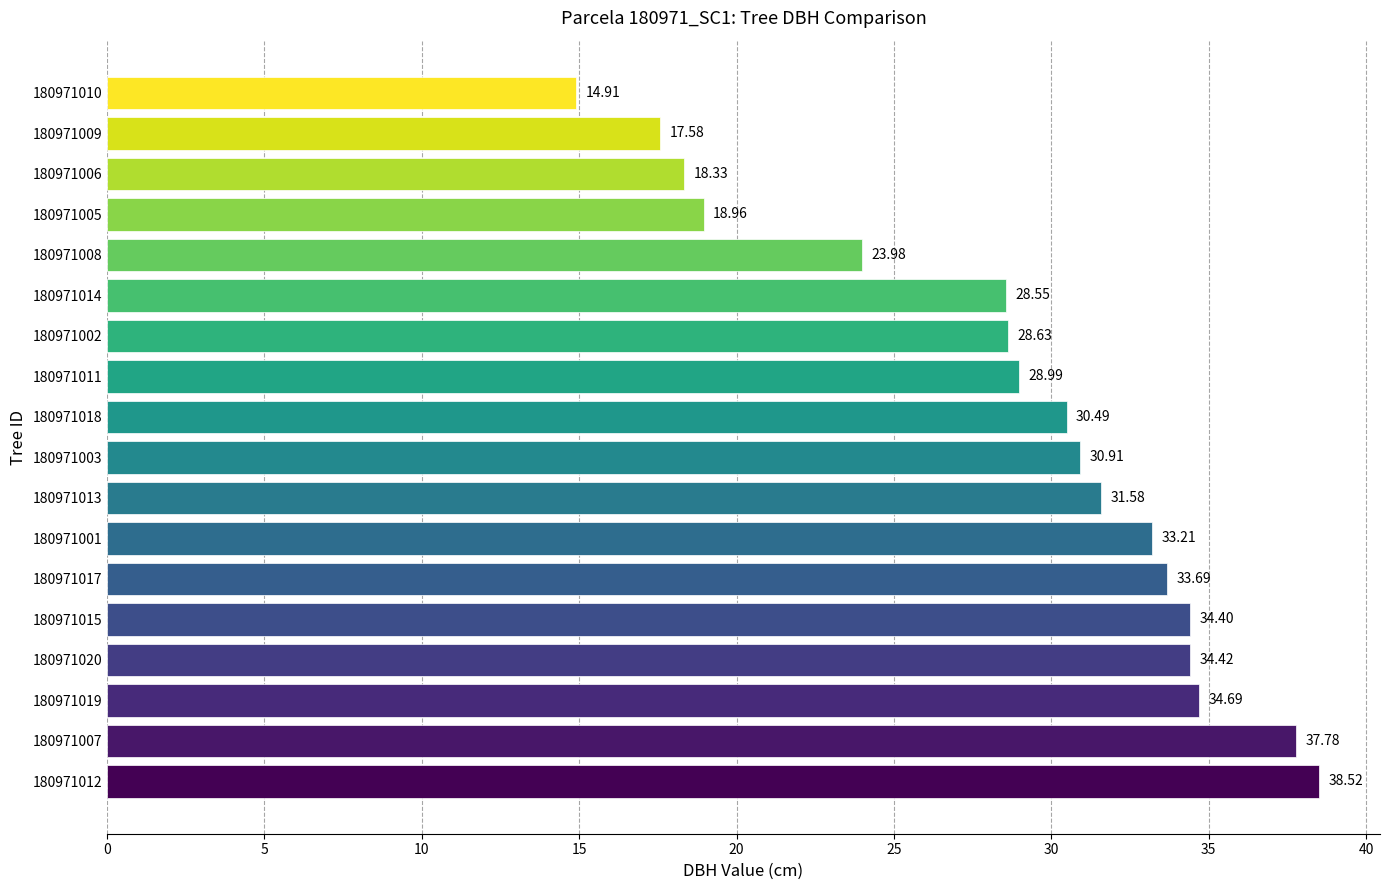

What is the sum of the values at 180971008 and 180971012?

62.5